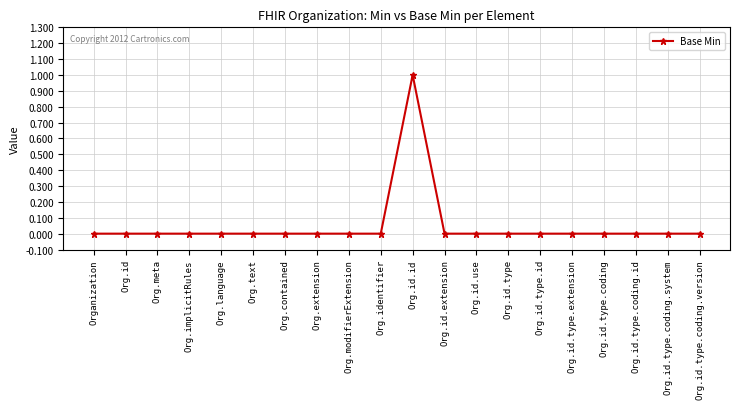

Count the number of categories in the chart.

20